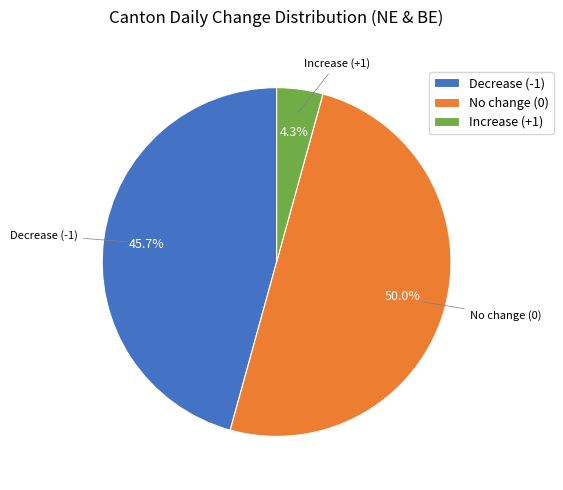

Count the number of slices in the pie.

3